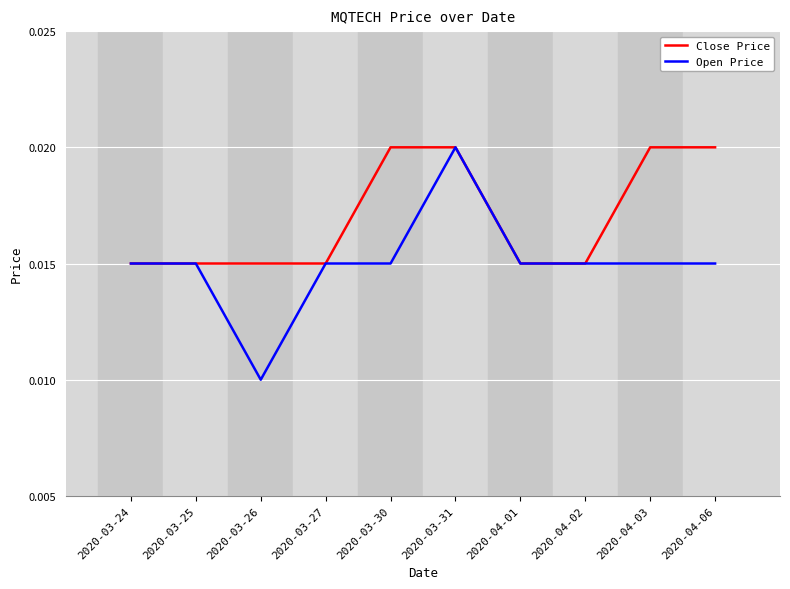

List the series in order of their overall mean, highest first.

Close Price, Open Price